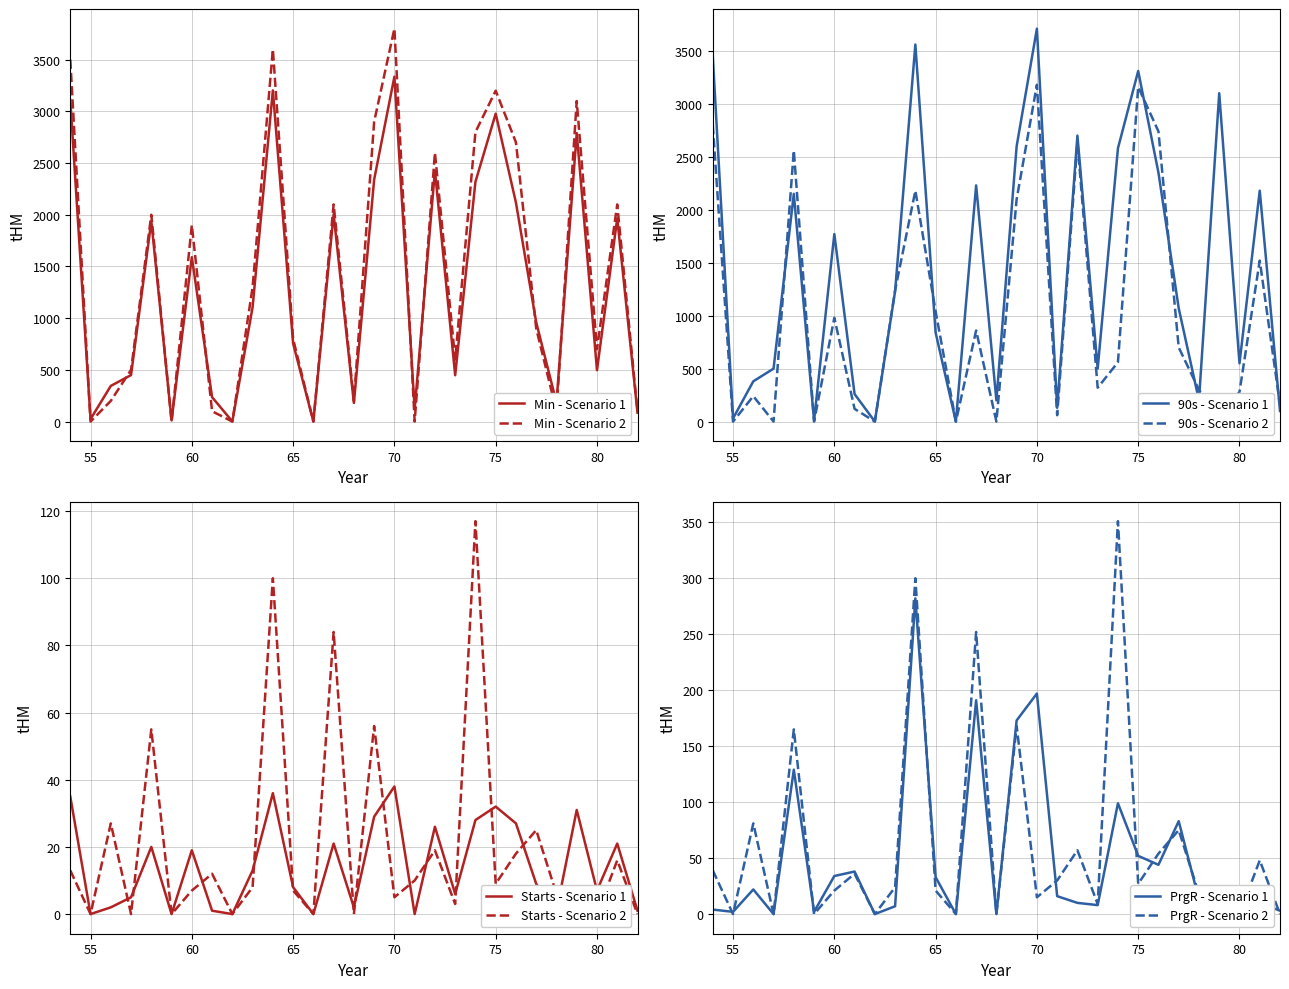

The value of Starts - Scenario 1 at 70 is 38. True or false?

True